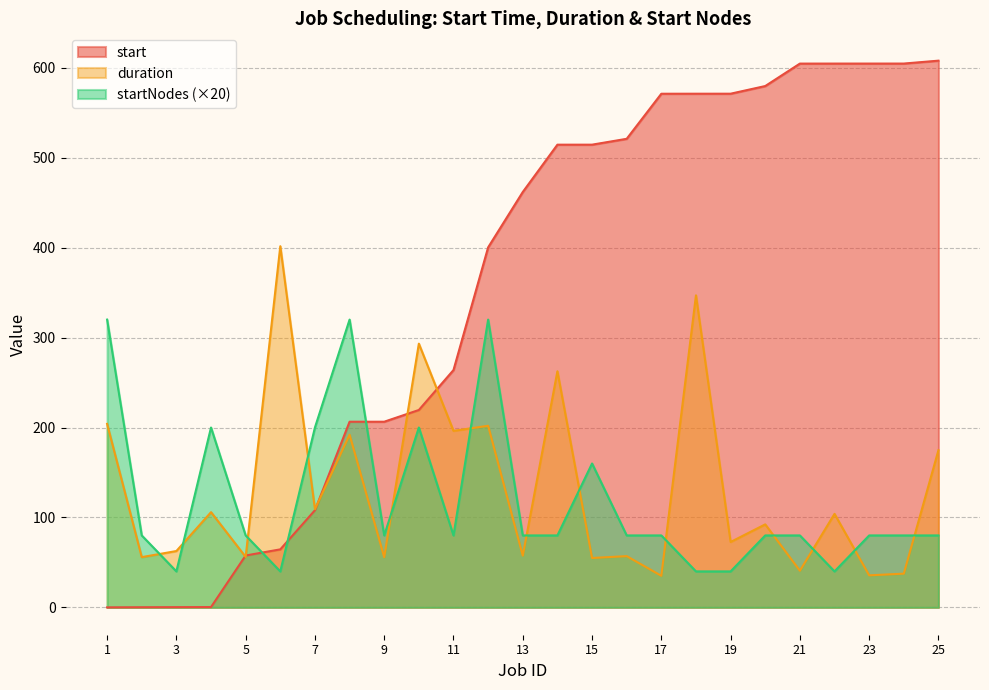

Between which two adjacent categories do startNodes and start first intersect?

5 and 6